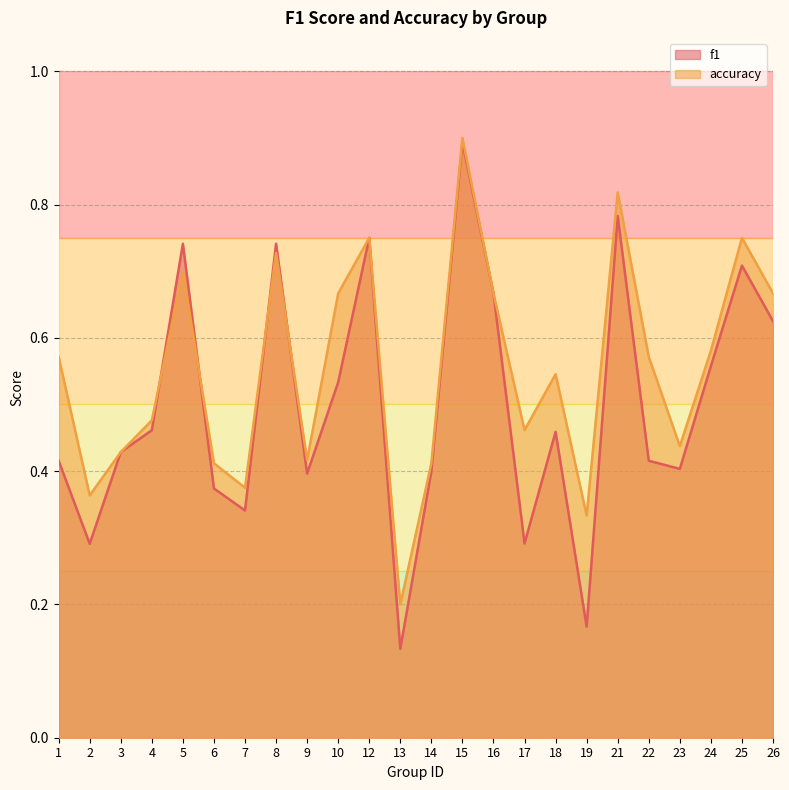

At which category is the sum across all series the highest?

15